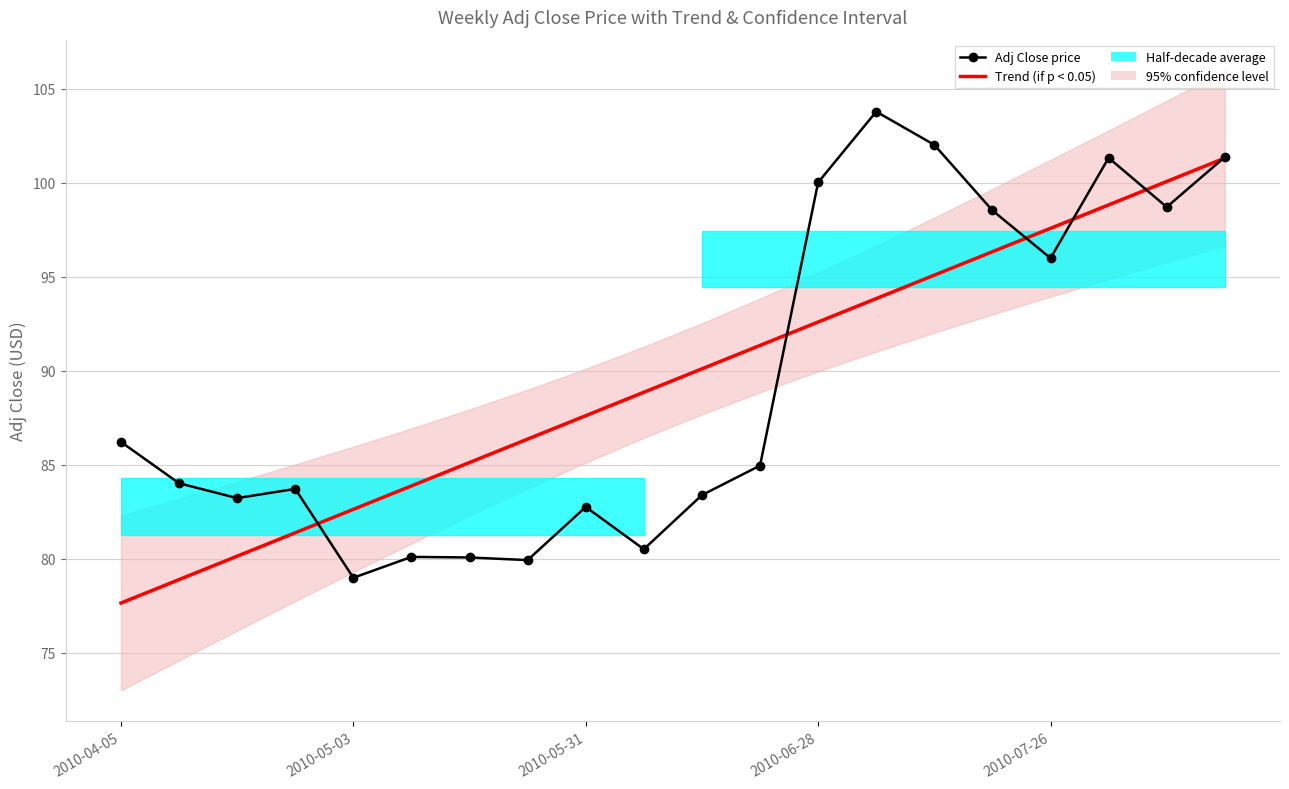

How many lines are shown in the chart?

2